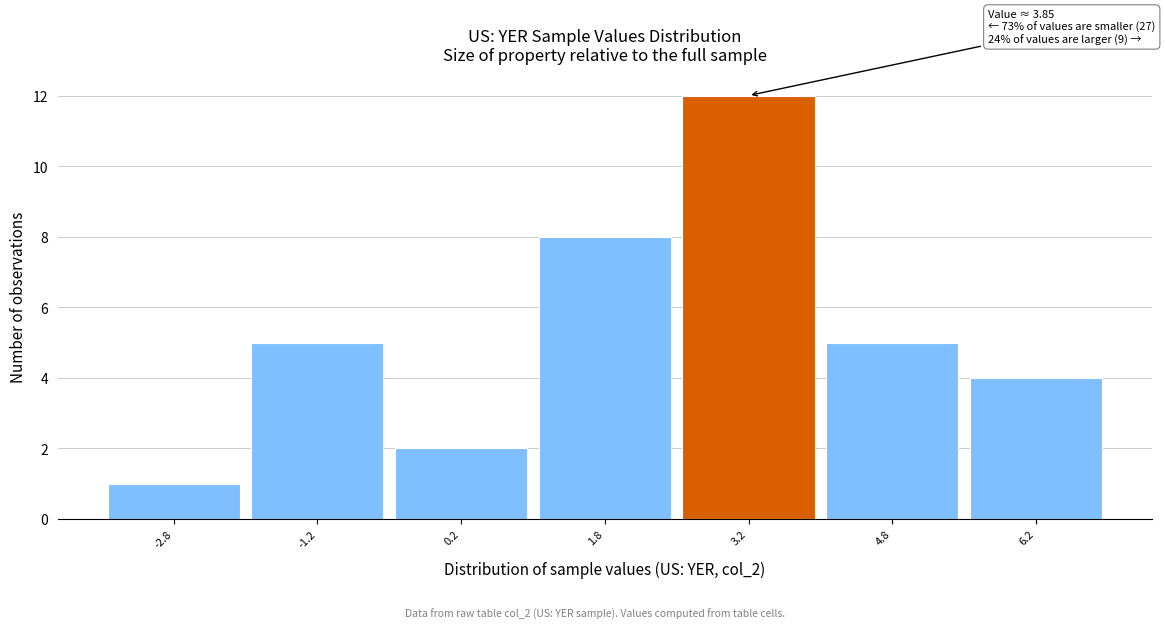

Over which range of the x-axis is the bar tallest?

2.5 to 4.0